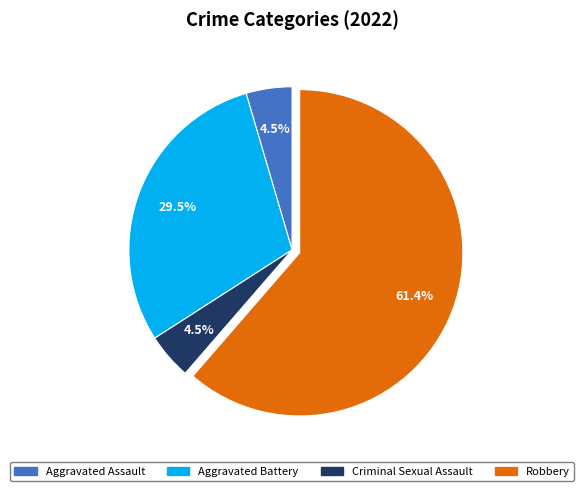

Which slice represents more than half of the pie?

Robbery